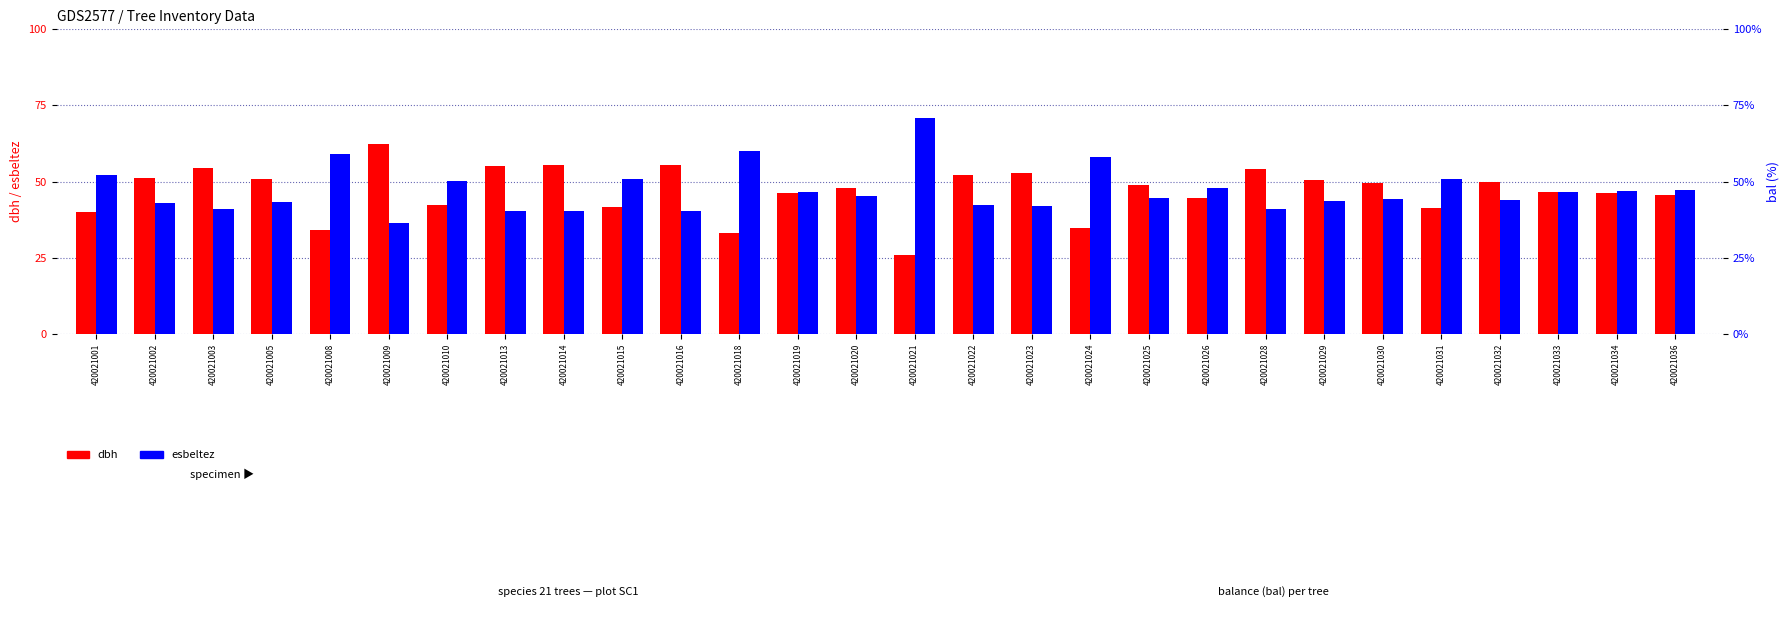

At which label is dbh closest to 44?

420021026